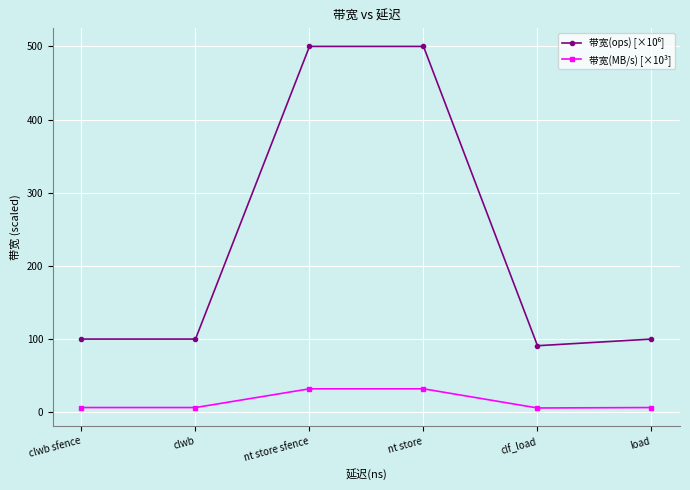

True or false: 带宽(MB/s) [×10³] has a value of 6.4 at clwb sfence.

True